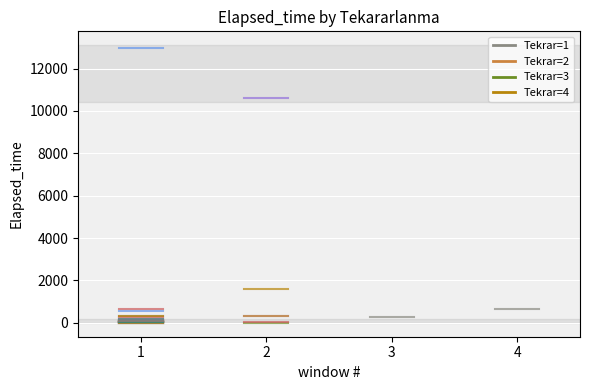

Rank the categories by Tekrar=3 value from lowest to highest.

1, 2